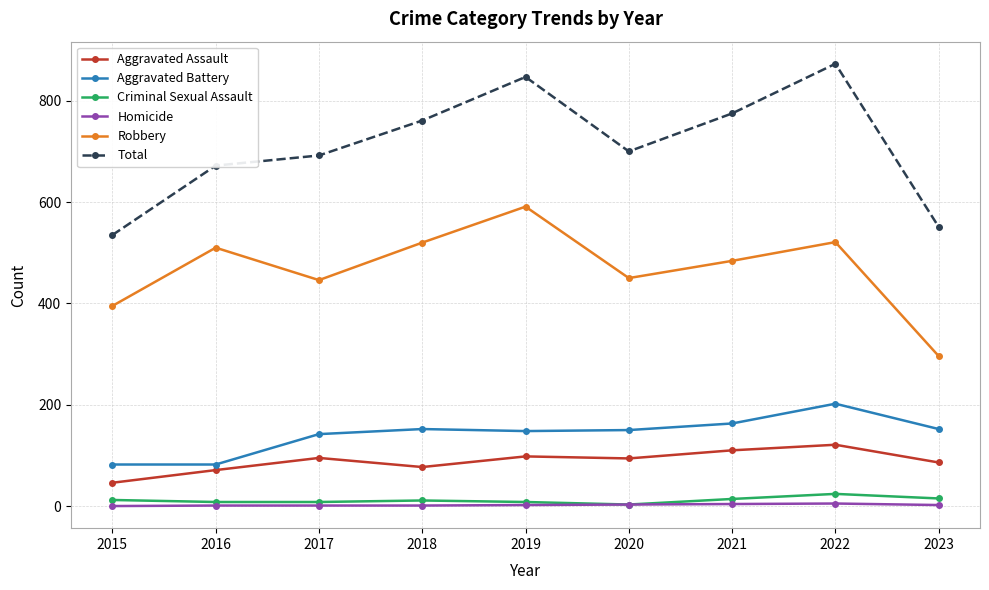

What is the spread (max minus min) of values at 2016?

671